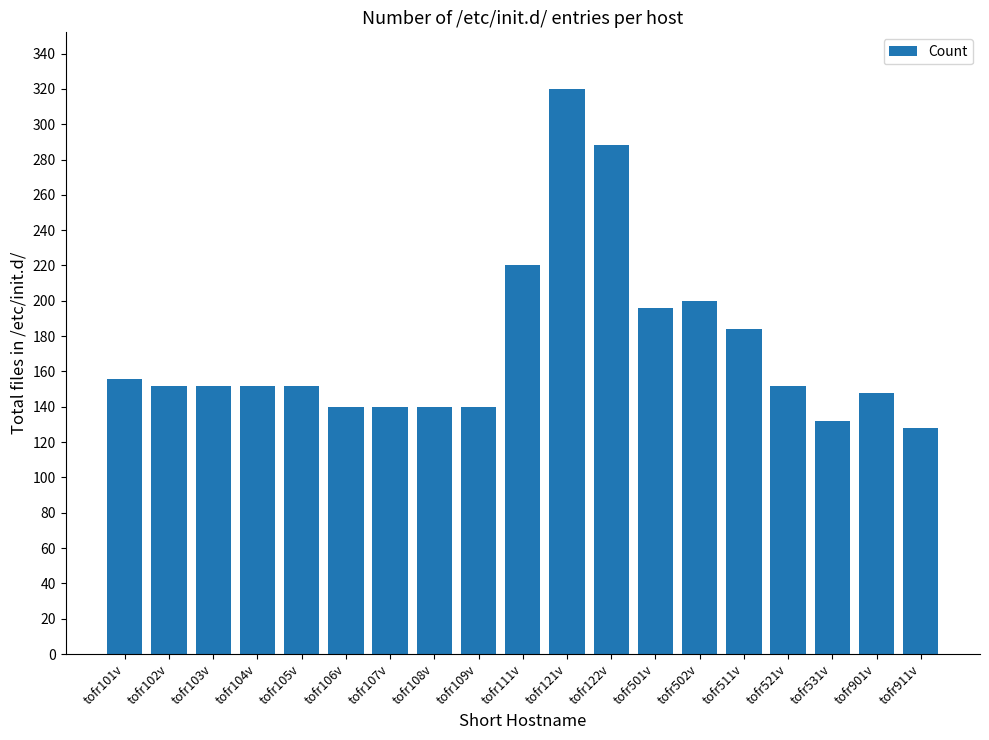

What is the average value?

173